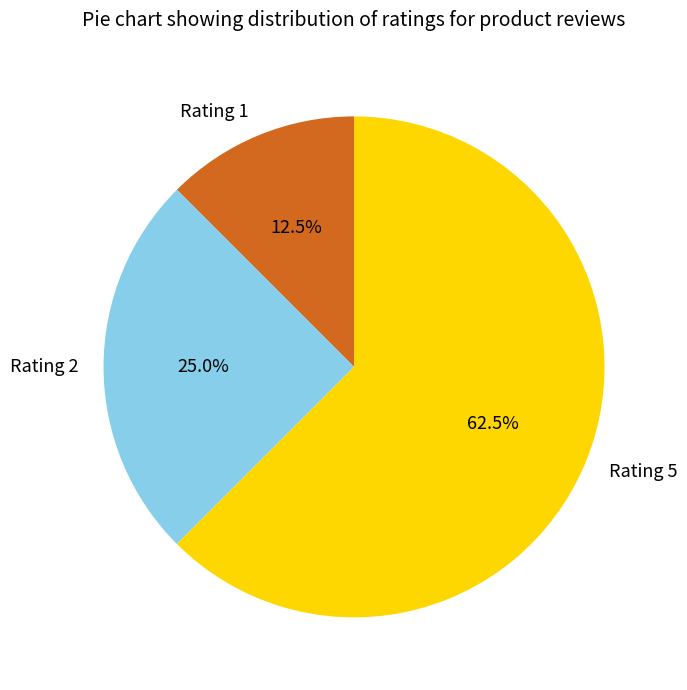

Rank the categories by value from lowest to highest.

Rating 1, Rating 2, Rating 5